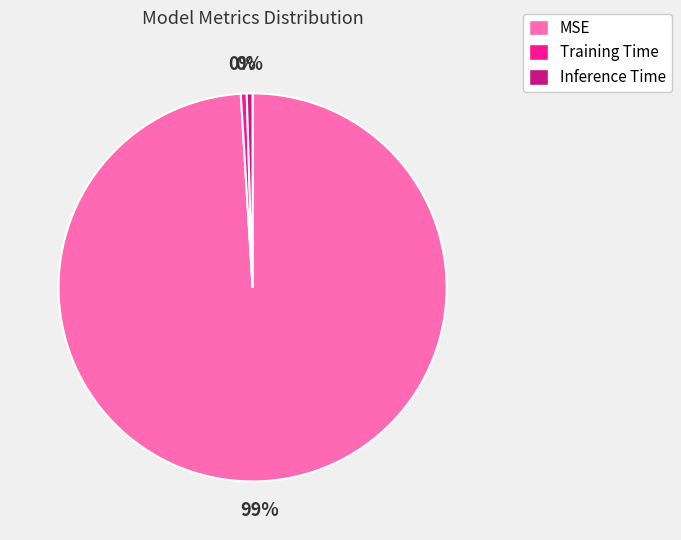

What is the largest slice in the pie chart?

MSE